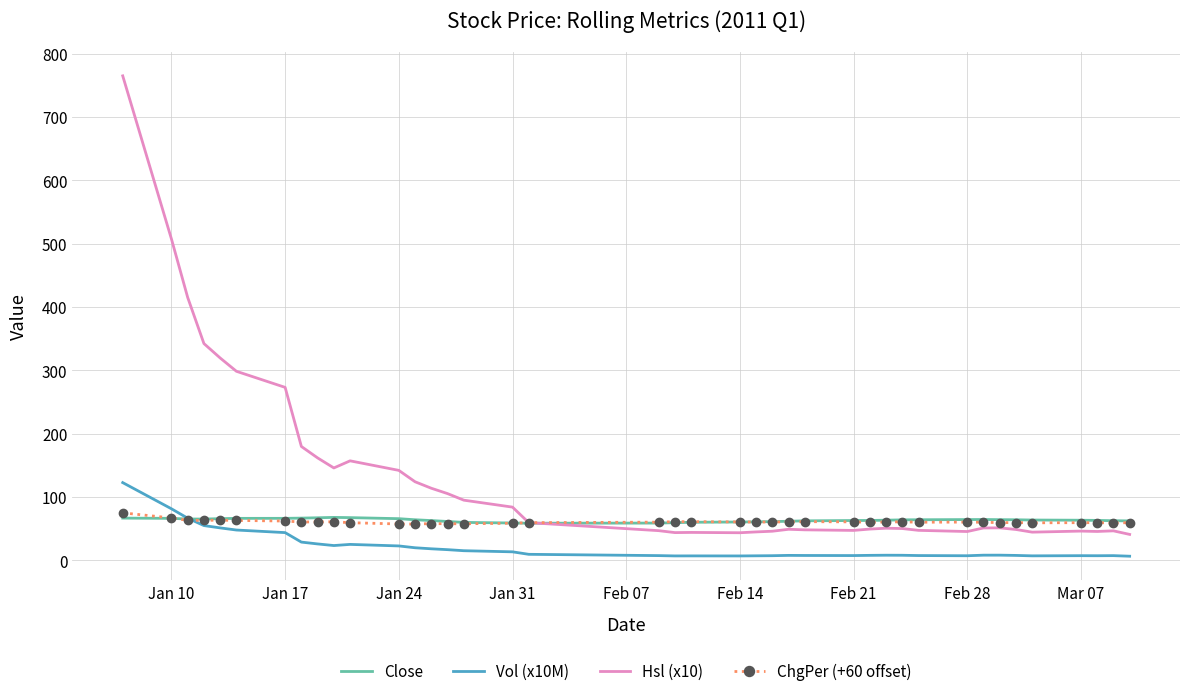

How many times do Vol (x10M) and Close cross each other?

1